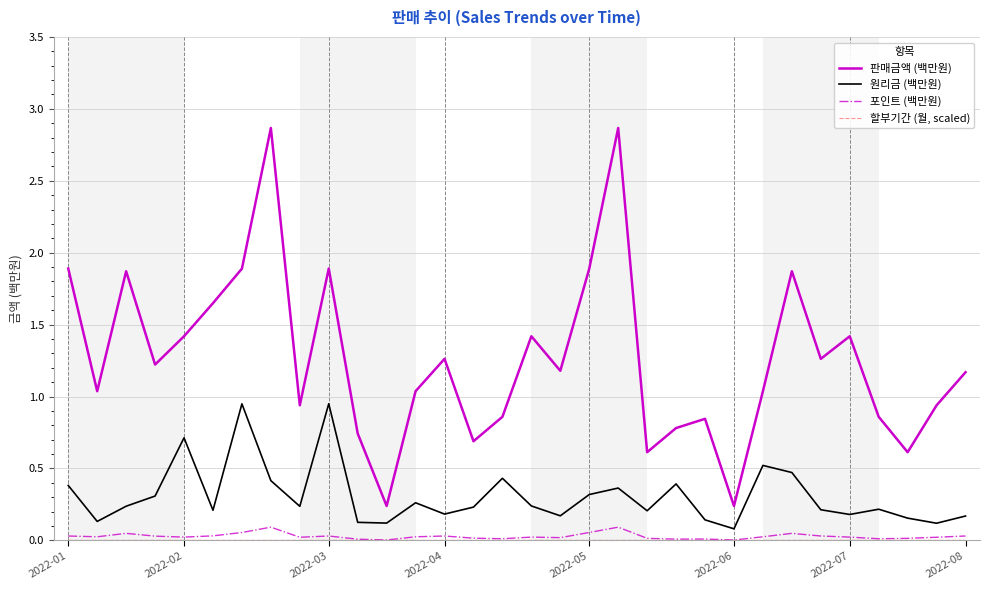

True or false: 원리금 (백만원) and 포인트 (백만원) intersect in this chart.

False